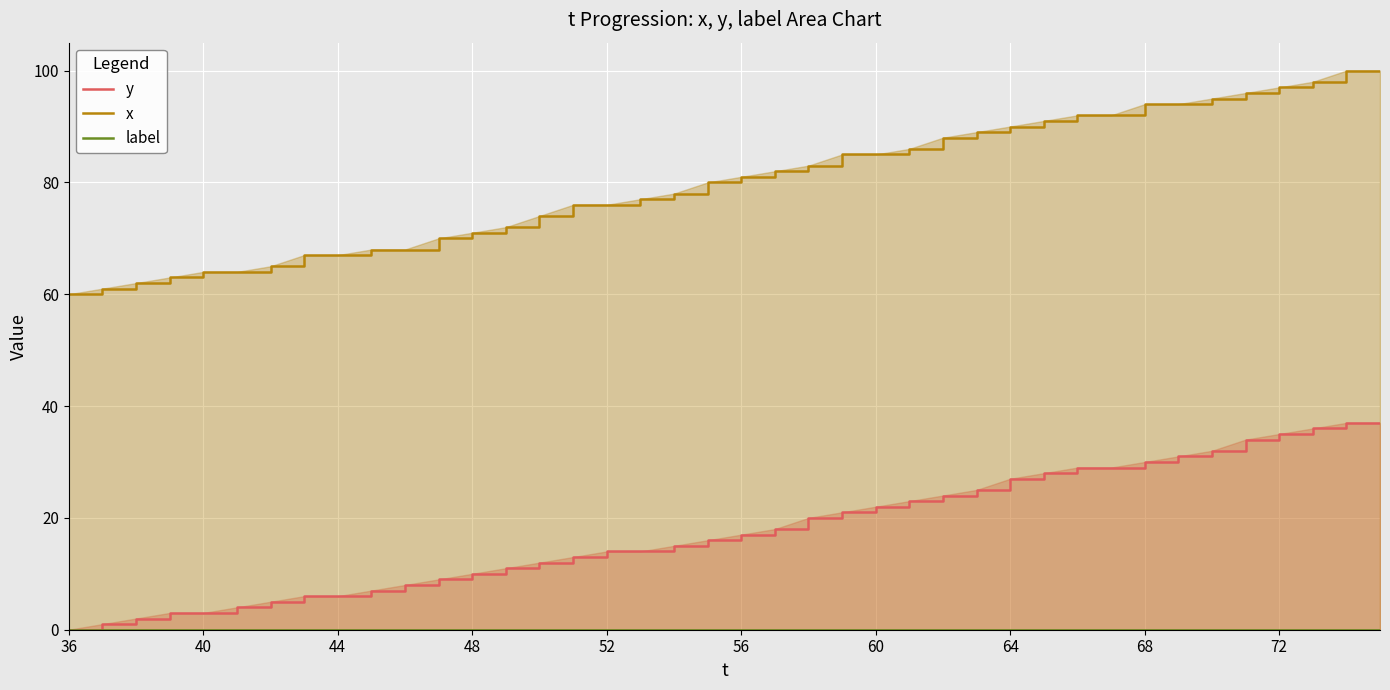

Reading right to left, what are all the values shown in this chart?

y: 37	37	36	35	34	32	31	30	29	29	28	27	25	24	23	22	21	20	18	17	16	15	14	14	13	12	11	10	9	8	7	6	6	5	4	3	3	2	1	0
x: 100	100	98	97	96	95	94	94	92	92	91	90	89	88	86	85	85	83	82	81	80	78	77	76	76	74	72	71	70	68	68	67	67	65	64	64	63	62	61	60
label: 0	0	0	0	0	0	0	0	0	0	0	0	0	0	0	0	0	0	0	0	0	0	0	0	0	0	0	0	0	0	0	0	0	0	0	0	0	0	0	0